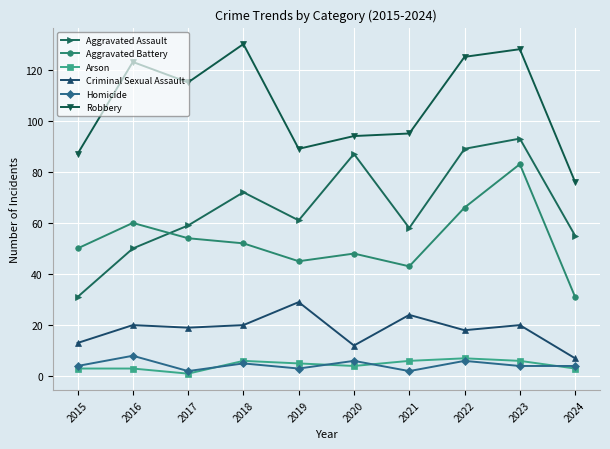

True or false: Criminal Sexual Assault and Robbery intersect in this chart.

False